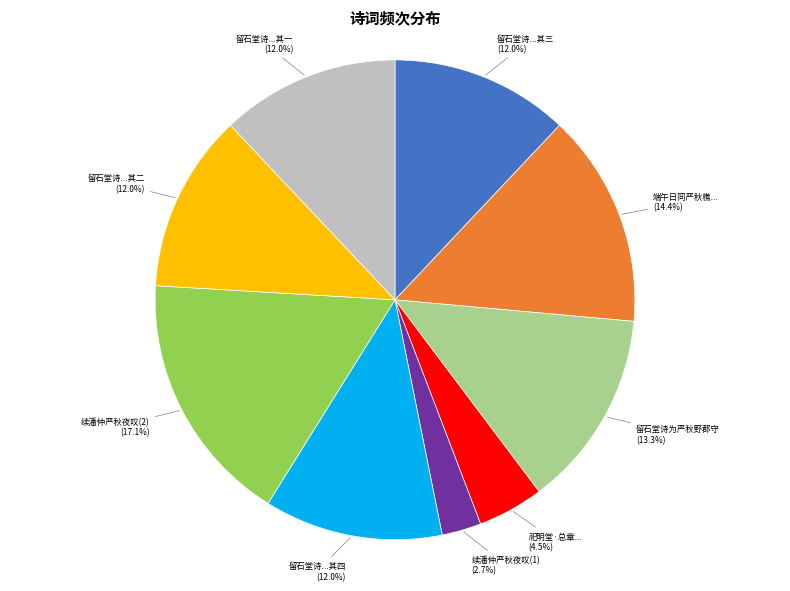

Does any single category account for the majority?

No